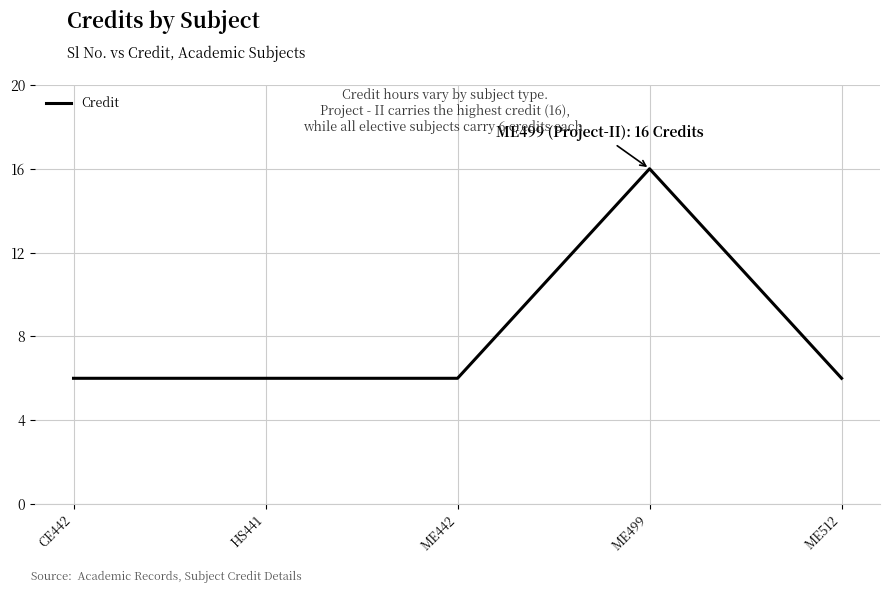

What position from the right is ME512?

1